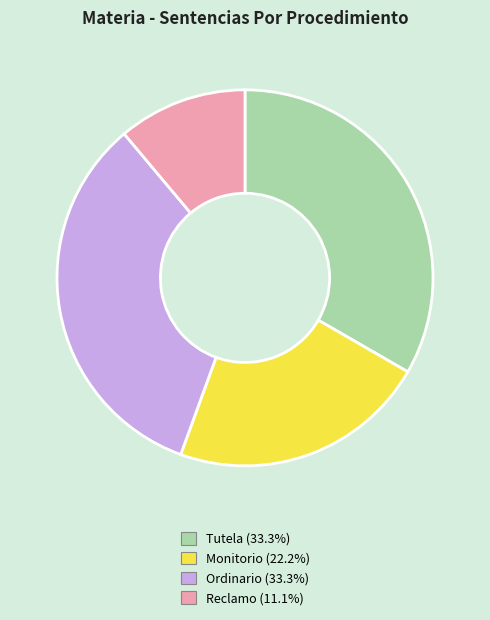

Which slice is the smallest?

Reclamo